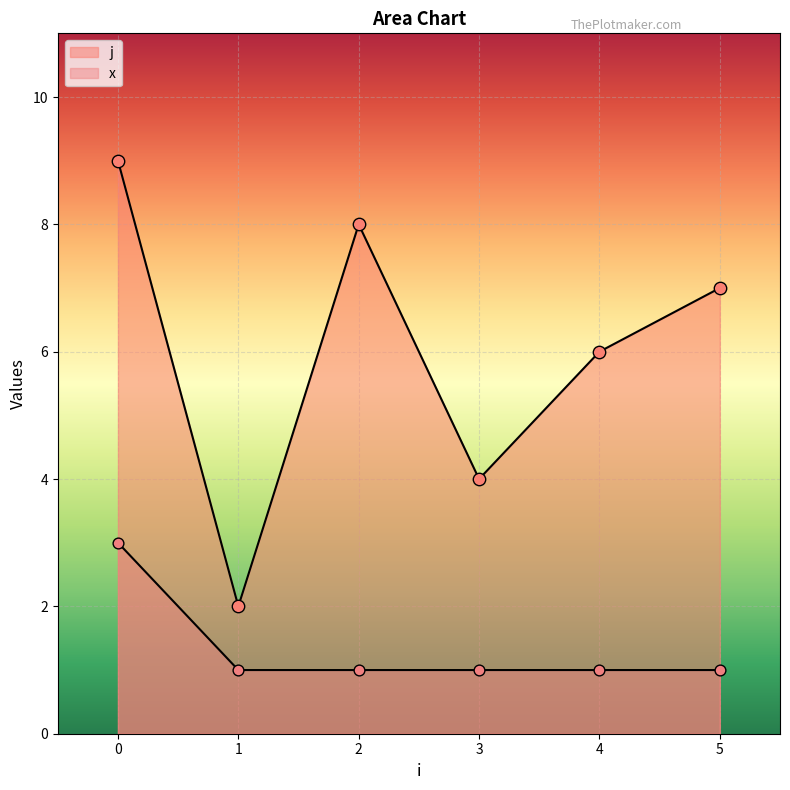

What are all the series names shown in the legend?

j, x